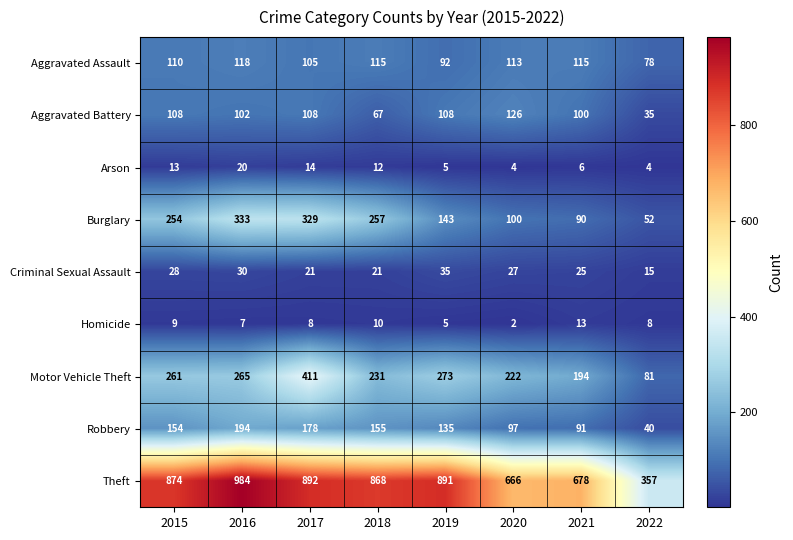

Which series has the largest range (max minus min)?

Theft